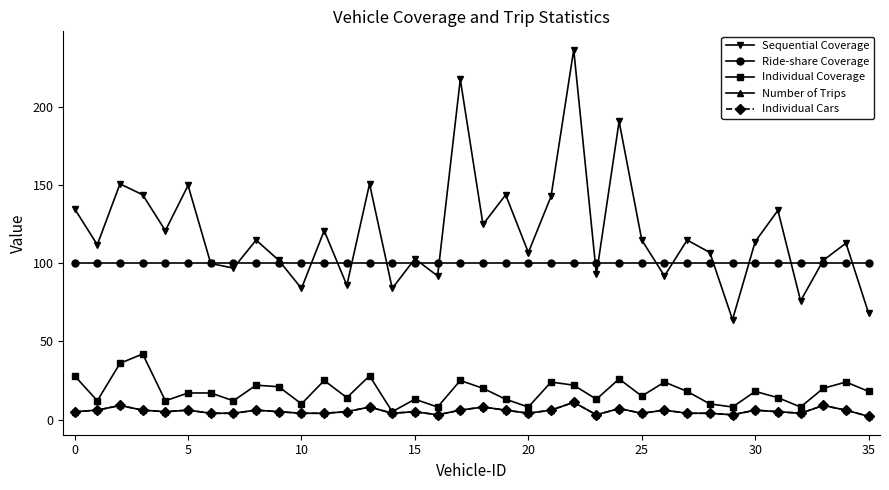

Is this an area chart (filled region under the line)?

No